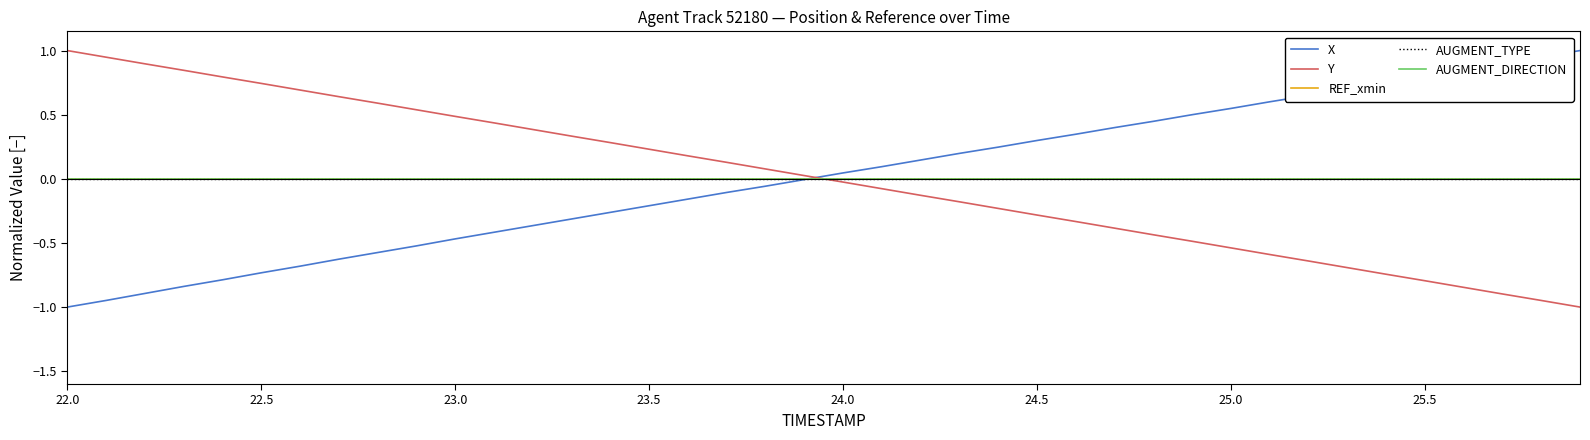

What is the label of the 4th point from the left?

23.5